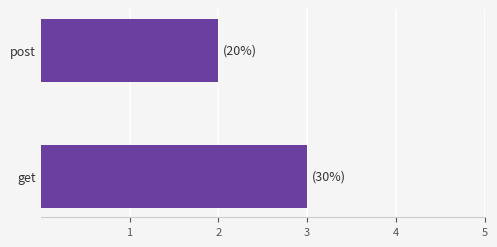

How many data points are less than 3?

1